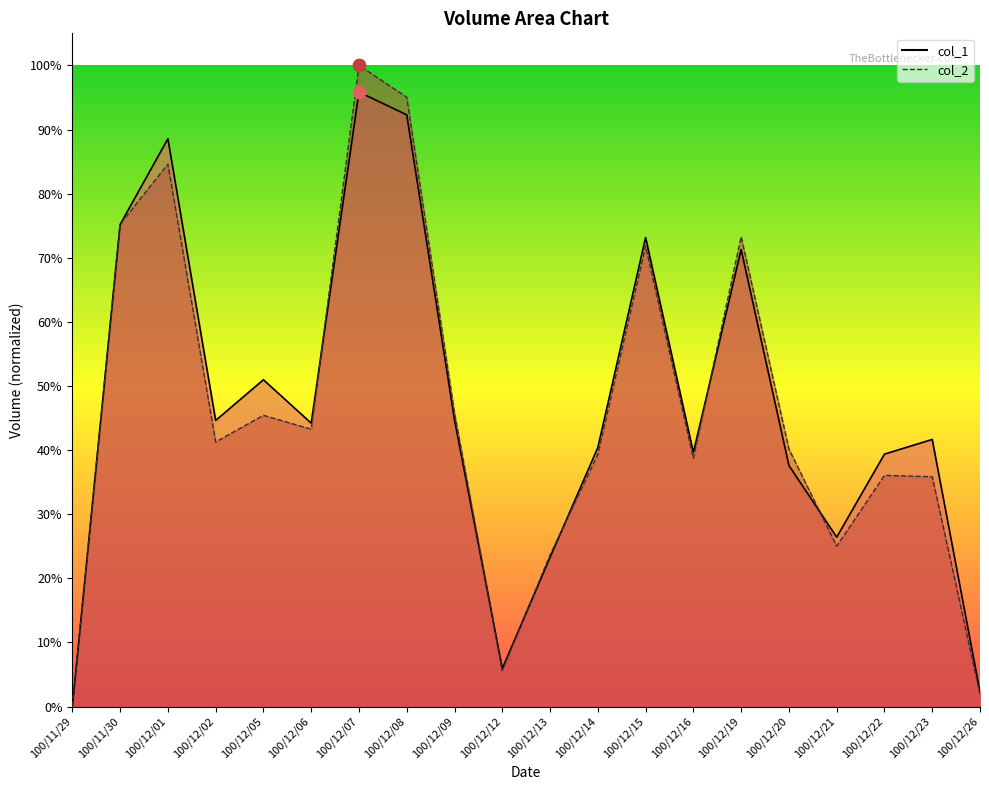

What is the total value across all series at 100/12/06?

0.9